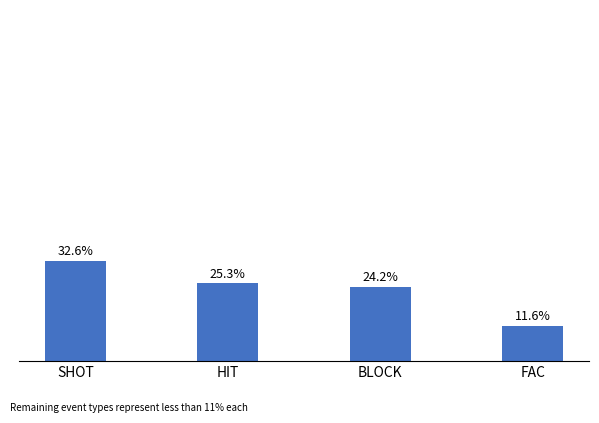

Rank the categories by value from lowest to highest.

FAC, BLOCK, HIT, SHOT